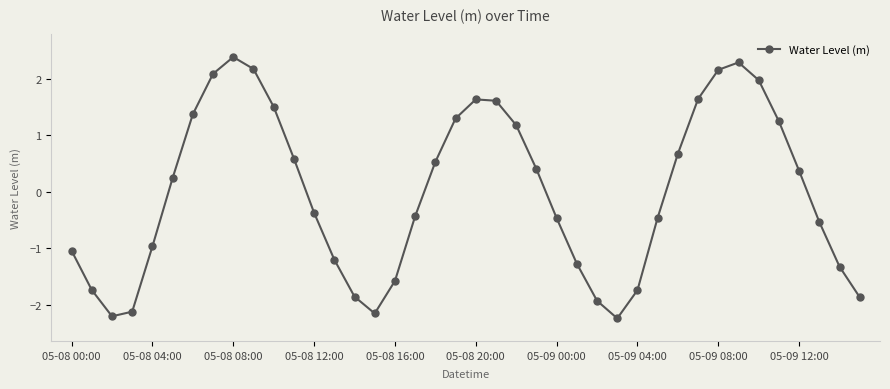

True or false: the data has more than 0 interior local peaks.

True